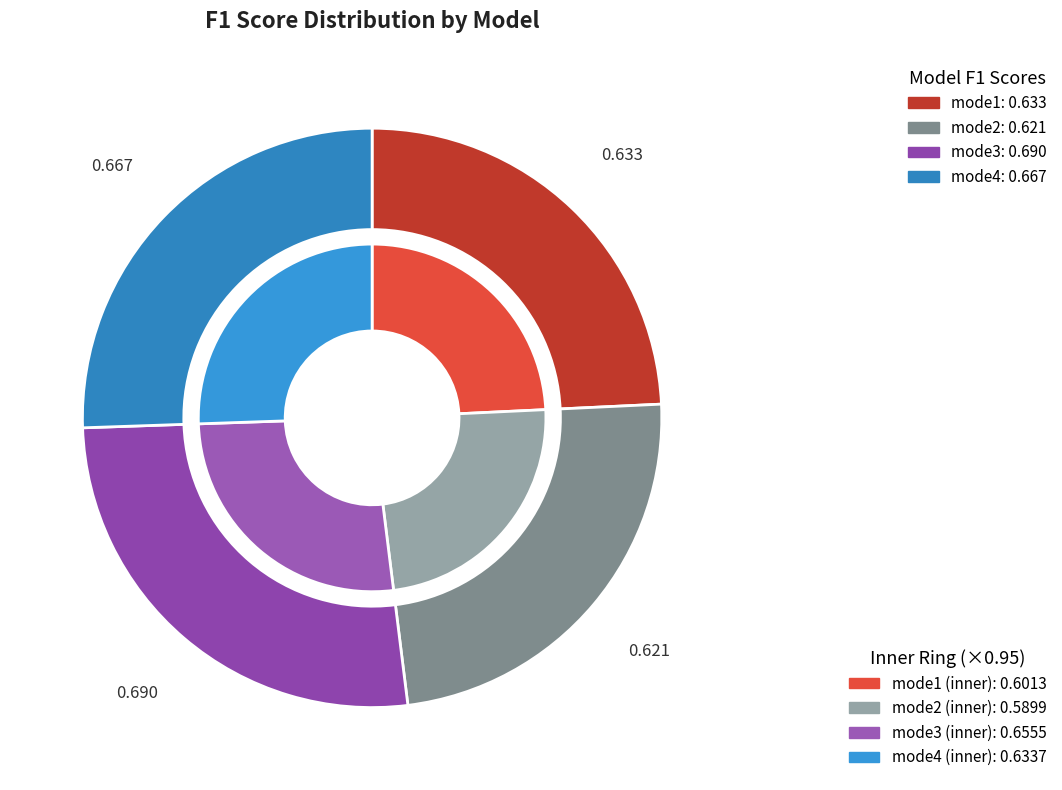

Is there any slice that represents more than half of the pie?

No